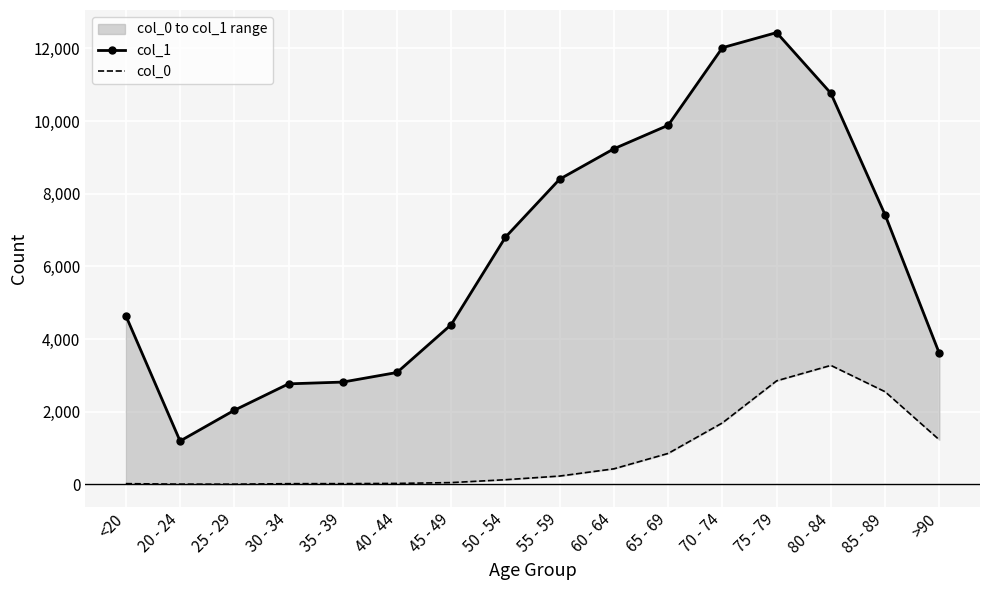

What are all the series names shown in the legend?

col_1, col_0